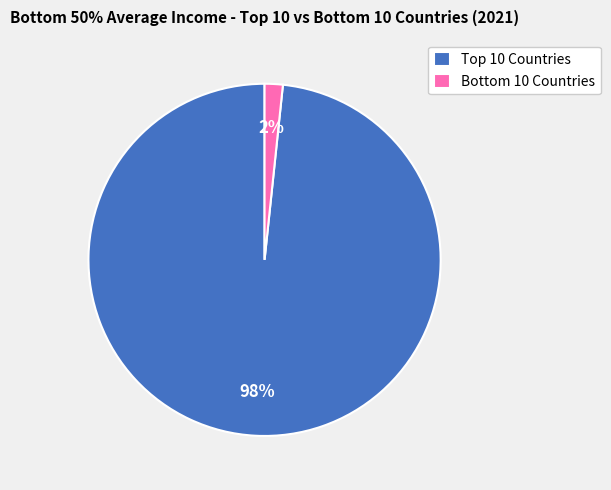

Count the number of slices in the pie.

2